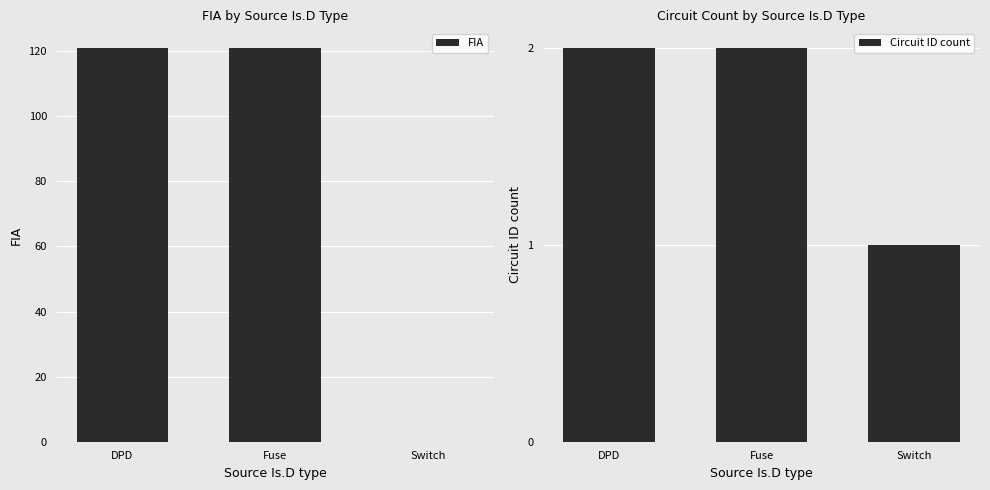

How many values in the FIA series are below 121?

1